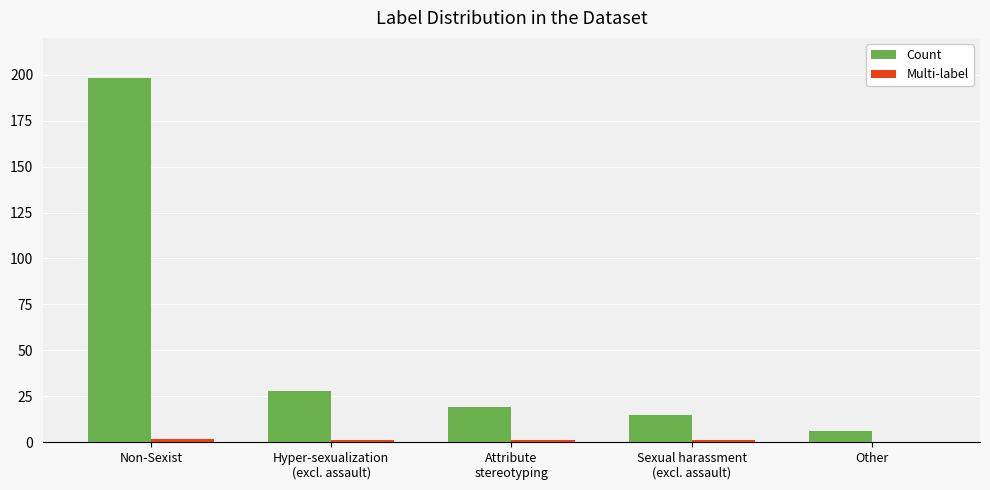

Which label corresponds to the largest value in the chart?

Non-Sexist